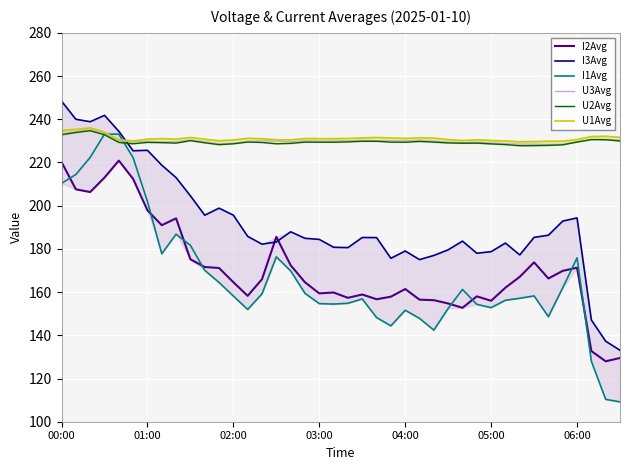

At how many categories does at least one series exceed 158?

40